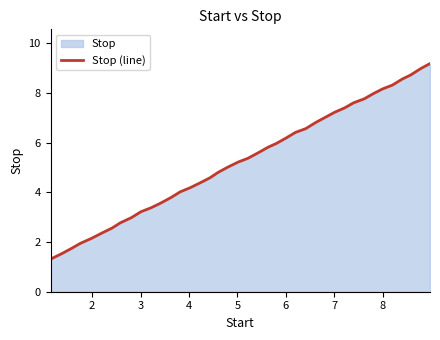

Reading left to right, transcribe all the data shown in this chart.

1.3	1.5	1.8	1.9	2.1	2.4	2.6	2.8	3.0	3.2	3.4	3.6	3.8	4.0	4.2	4.4	4.6	4.8	5.0	5.2	5.4	5.6	5.8	6.0	6.2	6.4	6.6	6.8	7.0	7.2	7.4	7.6	7.8	8.0	8.2	8.3	8.6	8.7	9.0	9.2